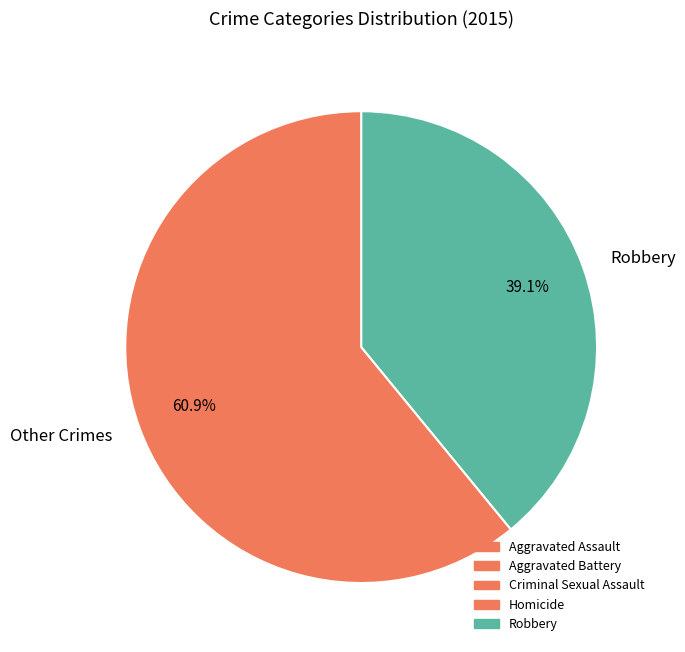

How many segments does this pie chart have?

2